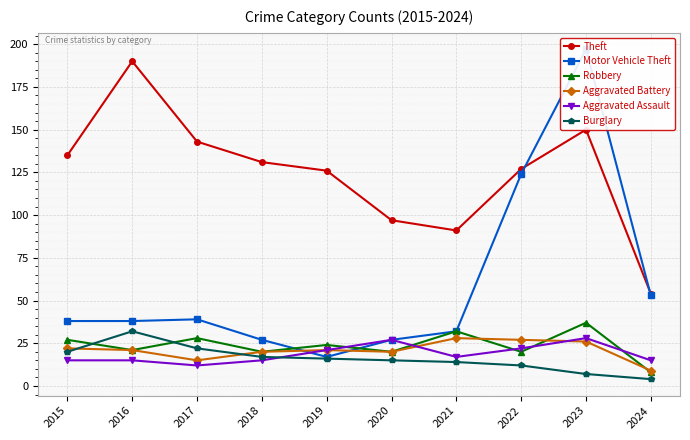

Reading left to right, list all the values displayed in this chart.

Theft: 135	190	143	131	126	97	91	127	150	54
Motor Vehicle Theft: 38	38	39	27	17	27	32	124	197	53
Robbery: 27	21	28	20	24	20	32	20	37	8
Aggravated Battery: 22	21	15	20	21	20	28	27	26	9
Aggravated Assault: 15	15	12	15	21	27	17	22	28	15
Burglary: 20	32	22	17	16	15	14	12	7	4